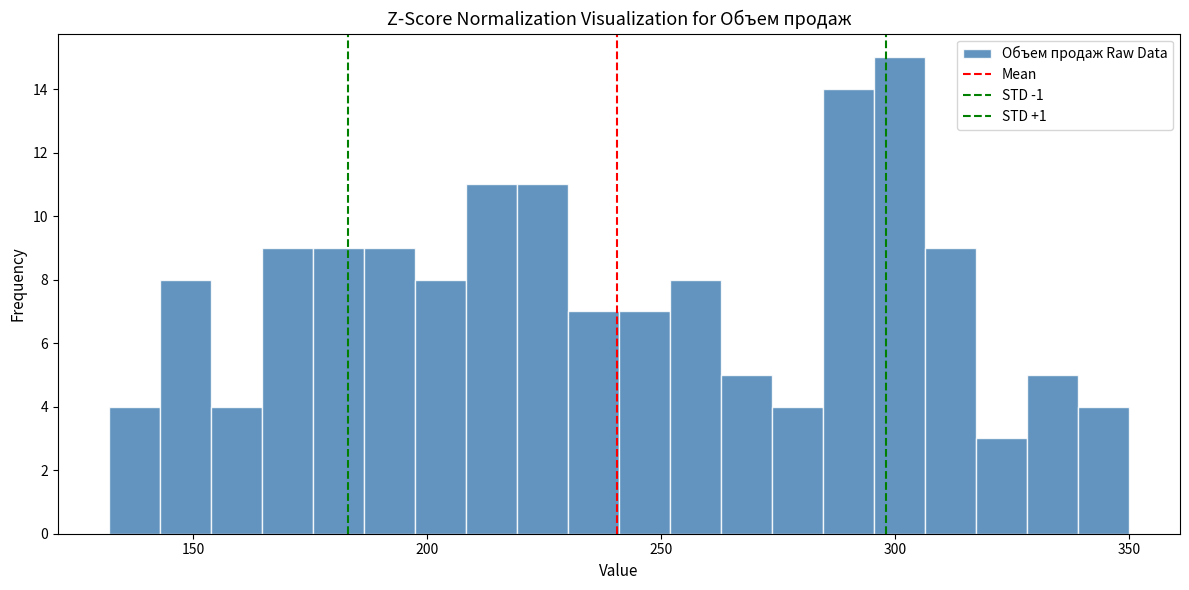

Read against the x-axis, roughly where is the centre of the tallest bar?

300